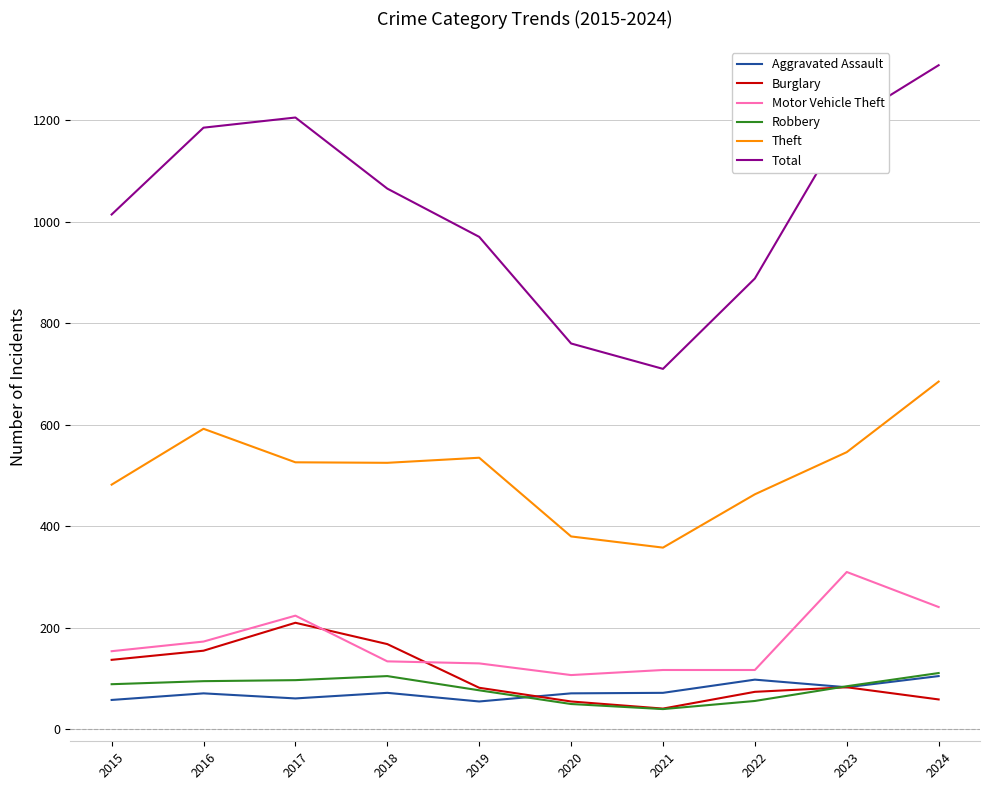

The value of Total at 2017 is 724. True or false?

False